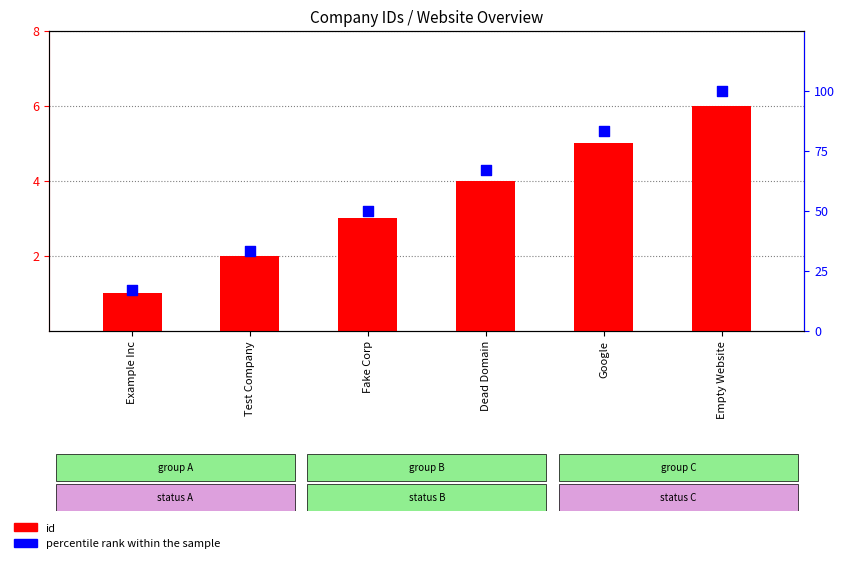

What is the total value across all series at Dead Domain?

71